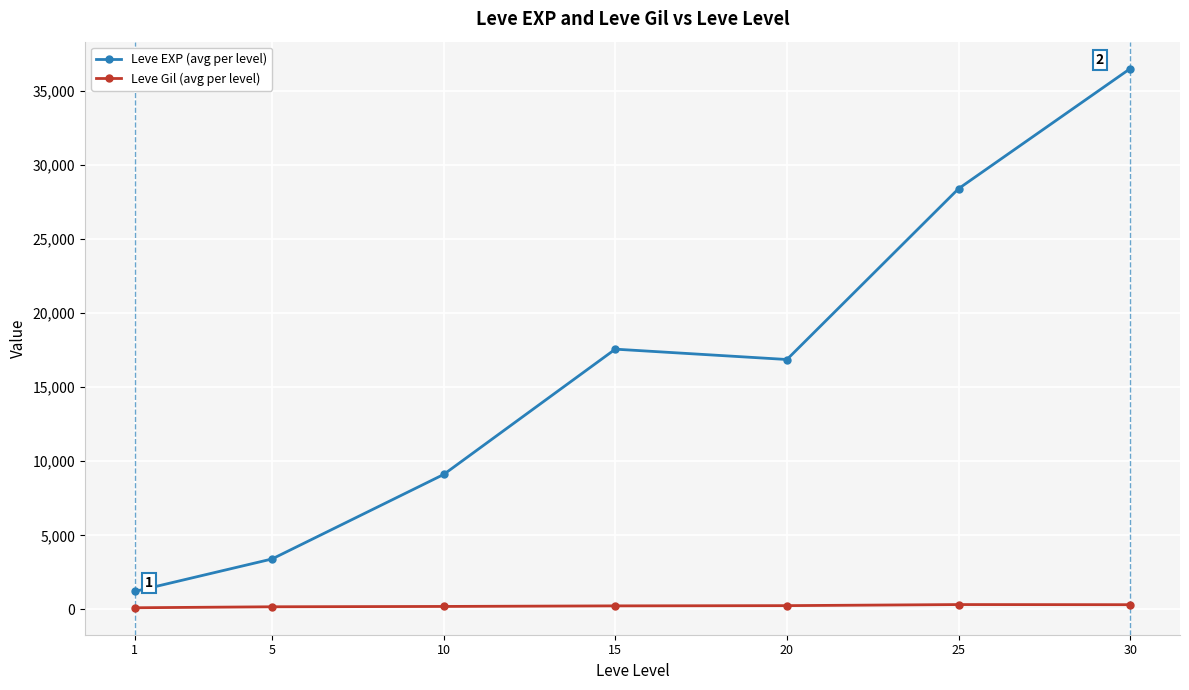

How many values in the Leve Gil (avg per level) series are below 241?

3